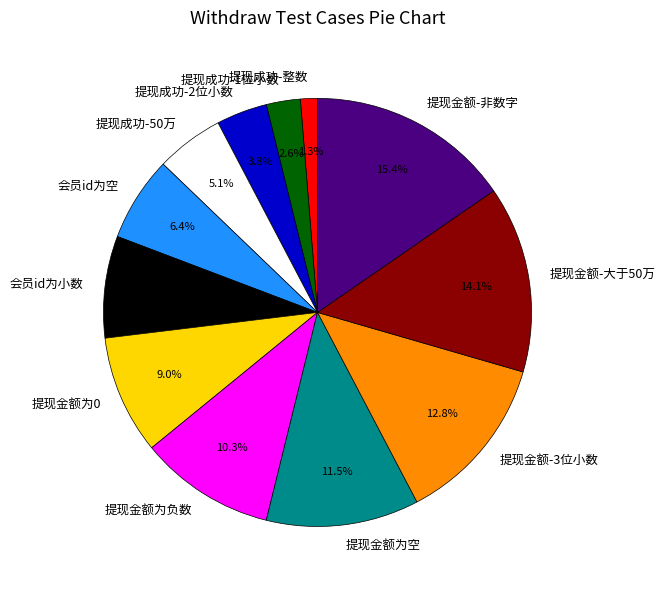

Approximately how many times larger is the value at 提现金额-非数字 compared to 提现金额-3位小数?

1.2